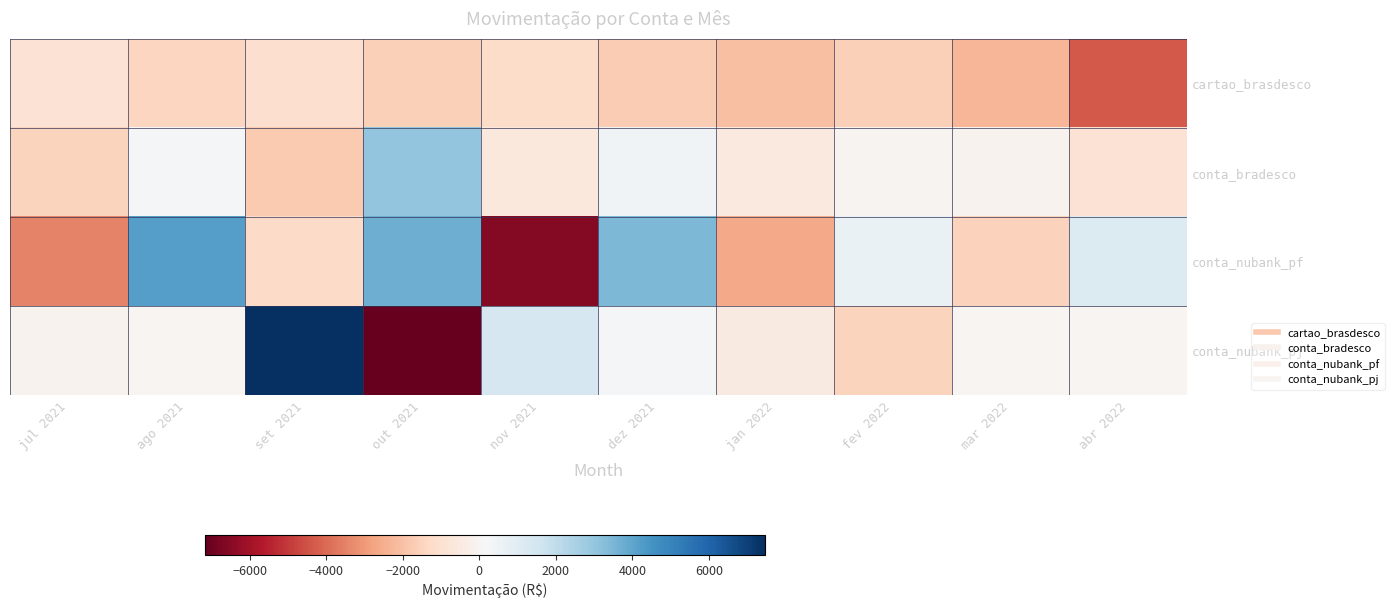

Between jan 2022 and abr 2022, which is larger?

jan 2022